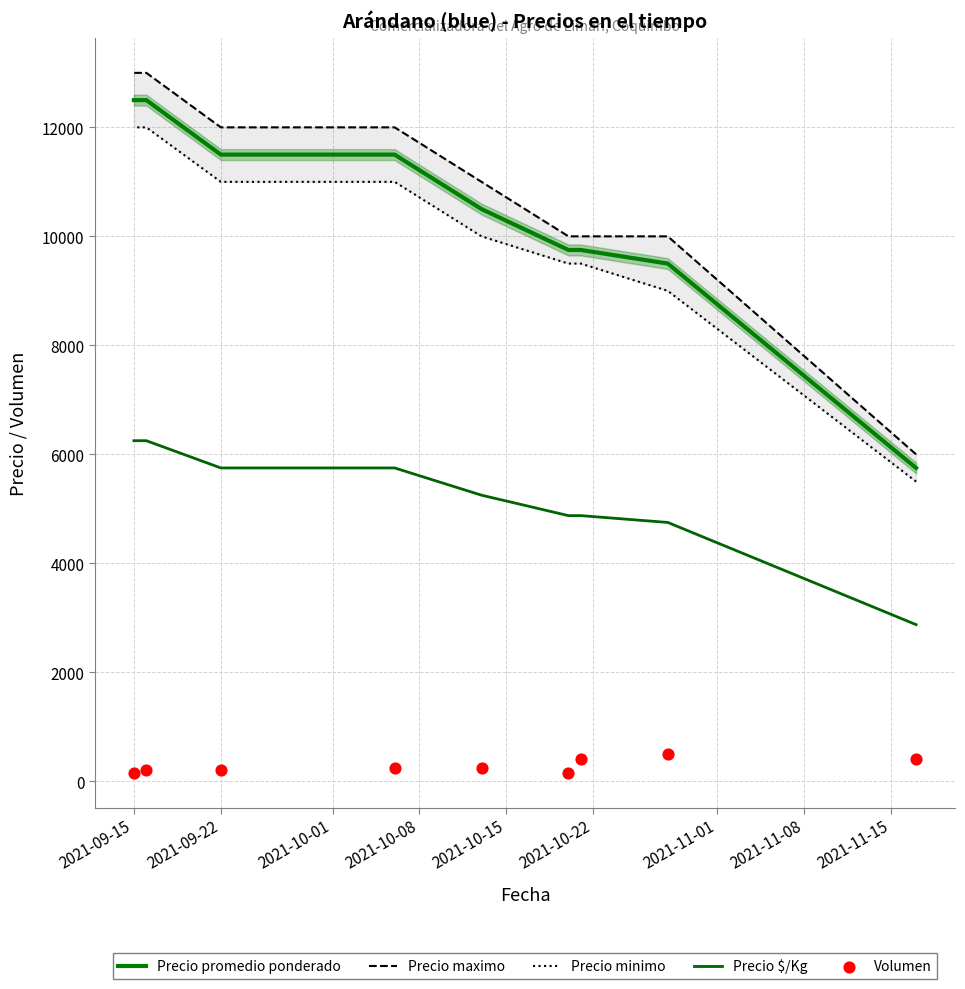

Which series contains the highest Y value?

Precio maximo